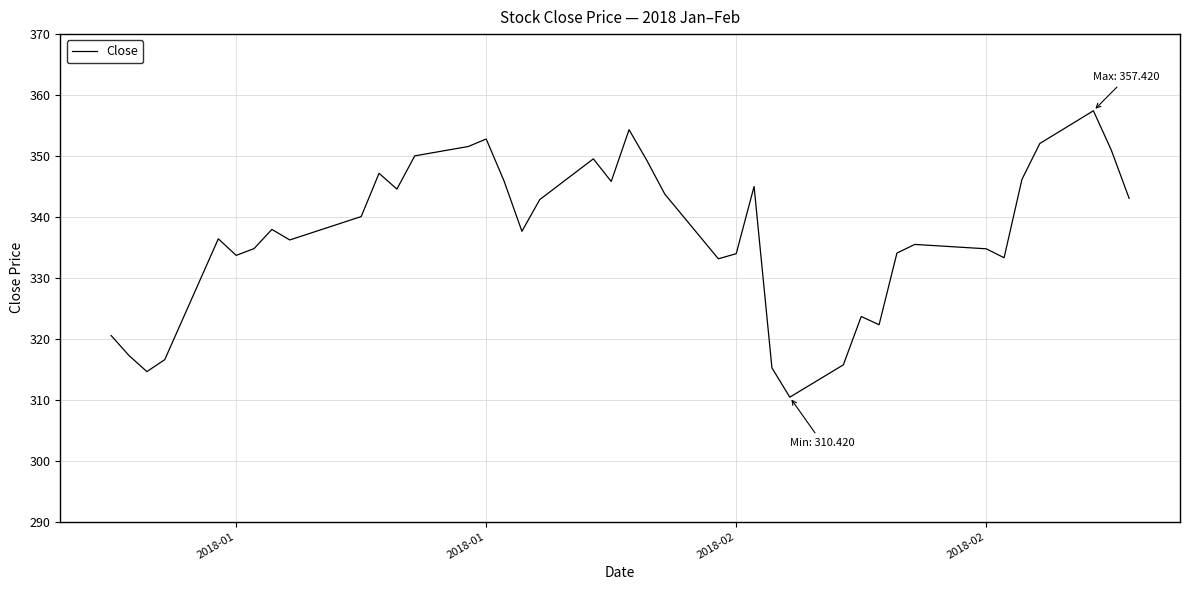

What is the smallest value displayed?

310.4